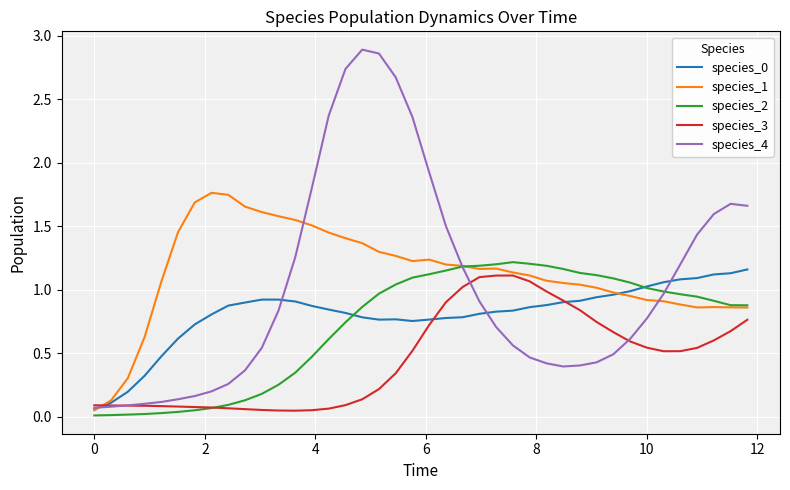

Which series has the largest range (max minus min)?

species_4